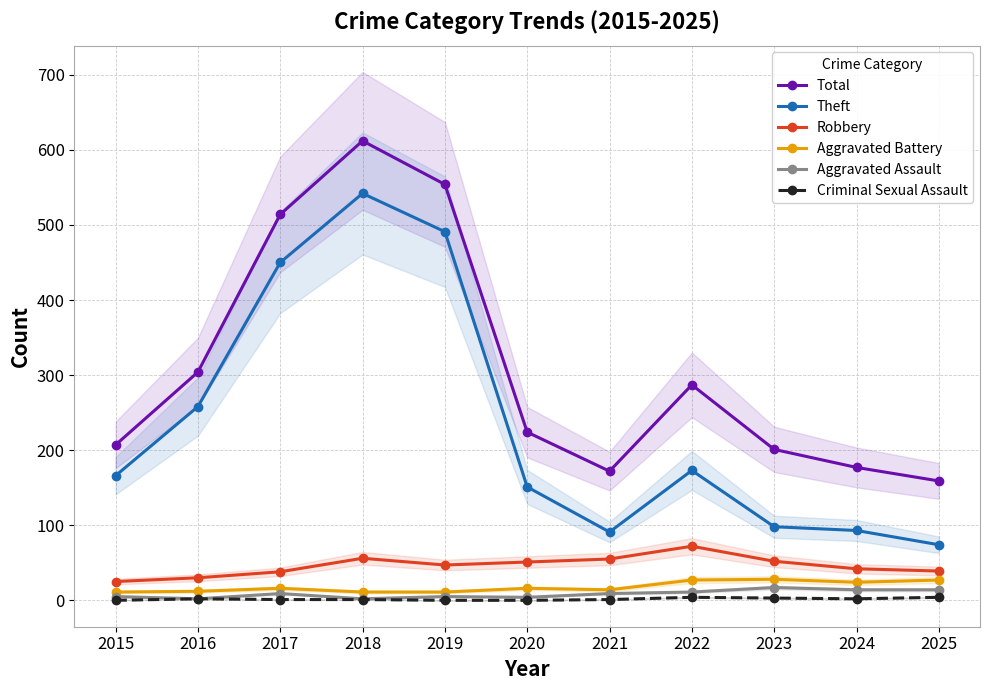

Reading left to right, list all the values displayed in this chart.

Total: 2015=207	2016=304	2017=514	2018=612	2019=554	2020=224	2021=172	2022=287	2023=201	2024=177	2025=159
Theft: 2015=166	2016=258	2017=450	2018=542	2019=491	2020=151	2021=91	2022=173	2023=98	2024=93	2025=74
Robbery: 2015=25	2016=30	2017=38	2018=56	2019=47	2020=51	2021=55	2022=72	2023=52	2024=42	2025=39
Aggravated Battery: 2015=11	2016=12	2017=16	2018=11	2019=11	2020=16	2021=14	2022=27	2023=28	2024=24	2025=27
Aggravated Assault: 2015=5	2016=2	2017=9	2018=2	2019=5	2020=4	2021=9	2022=11	2023=17	2024=14	2025=14
Criminal Sexual Assault: 2015=0	2016=2	2017=1	2018=1	2019=0	2020=0	2021=1	2022=4	2023=3	2024=2	2025=4